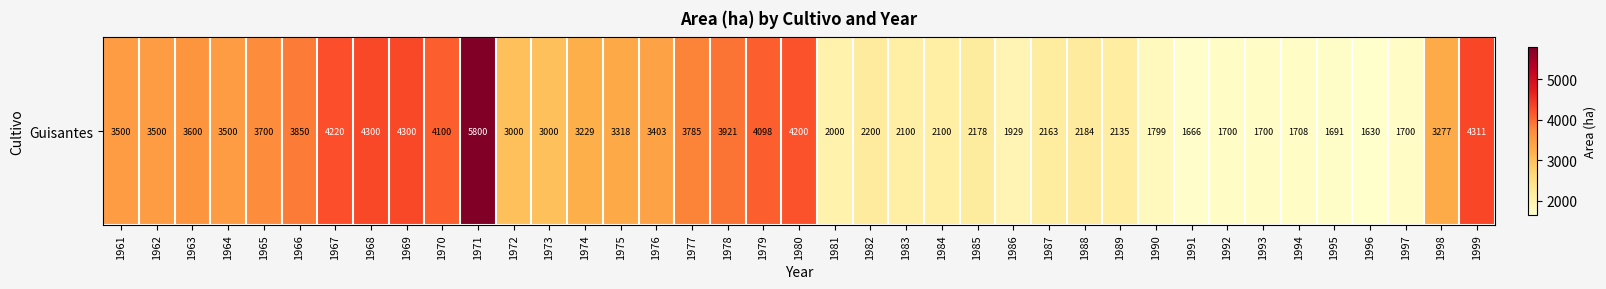

How many distinct data groups are displayed?

1